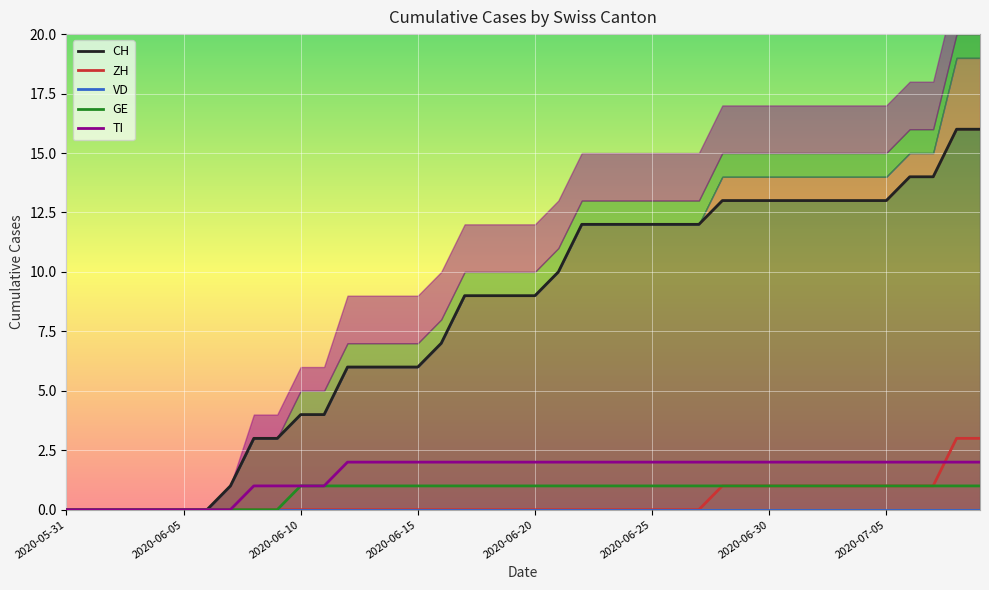

How many positive values does the GE series have?

30